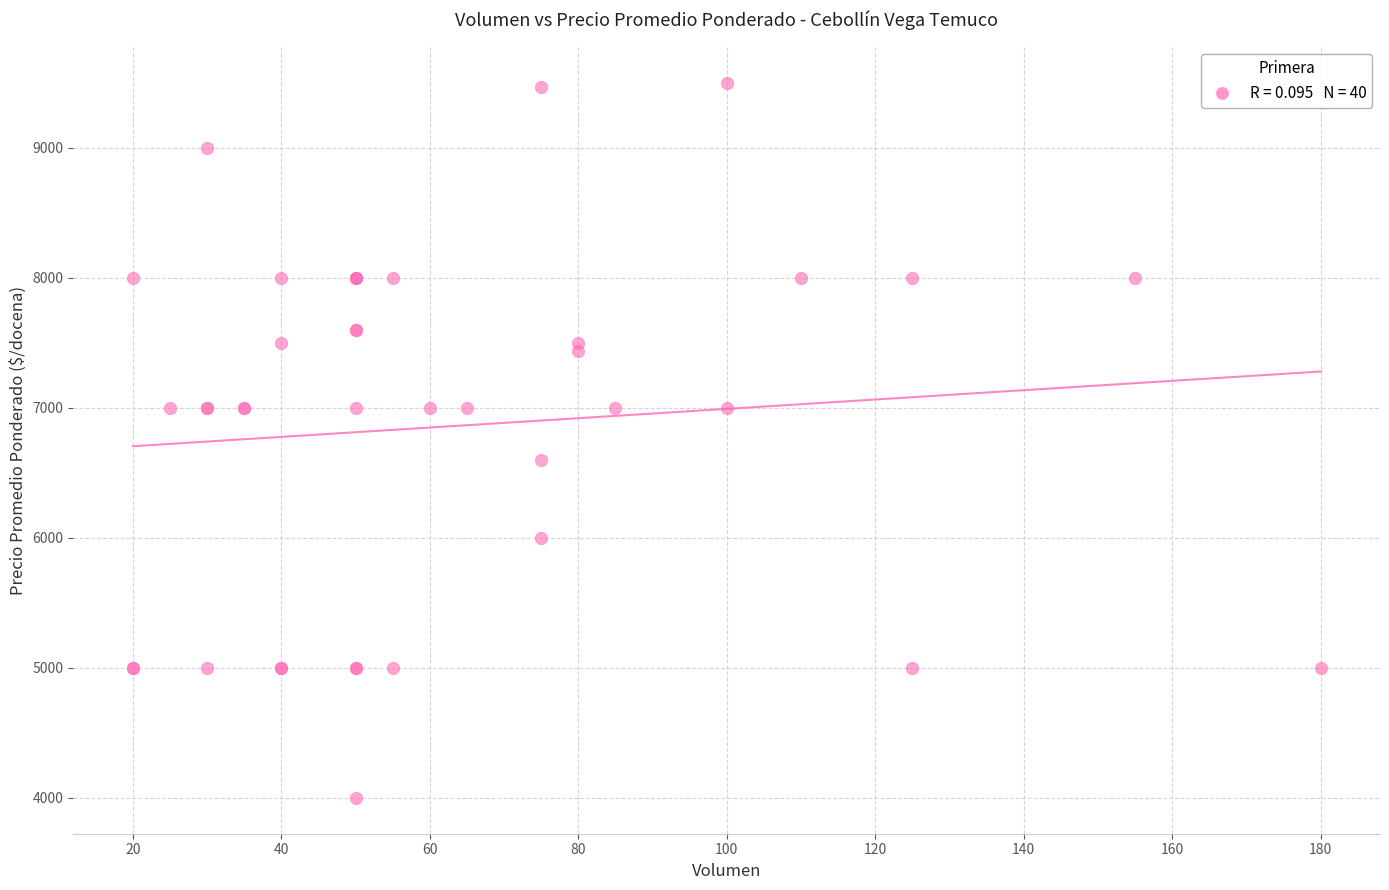

What Y value in the scatter plot is closest to 6750?

6600